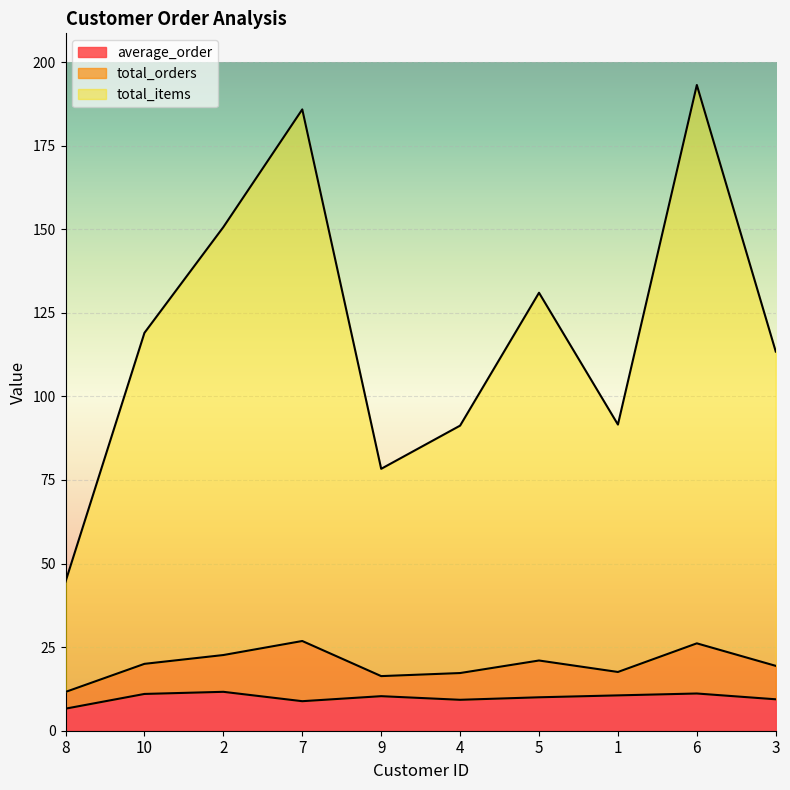

Is it true that total_items equals 47.7 at 5?

False